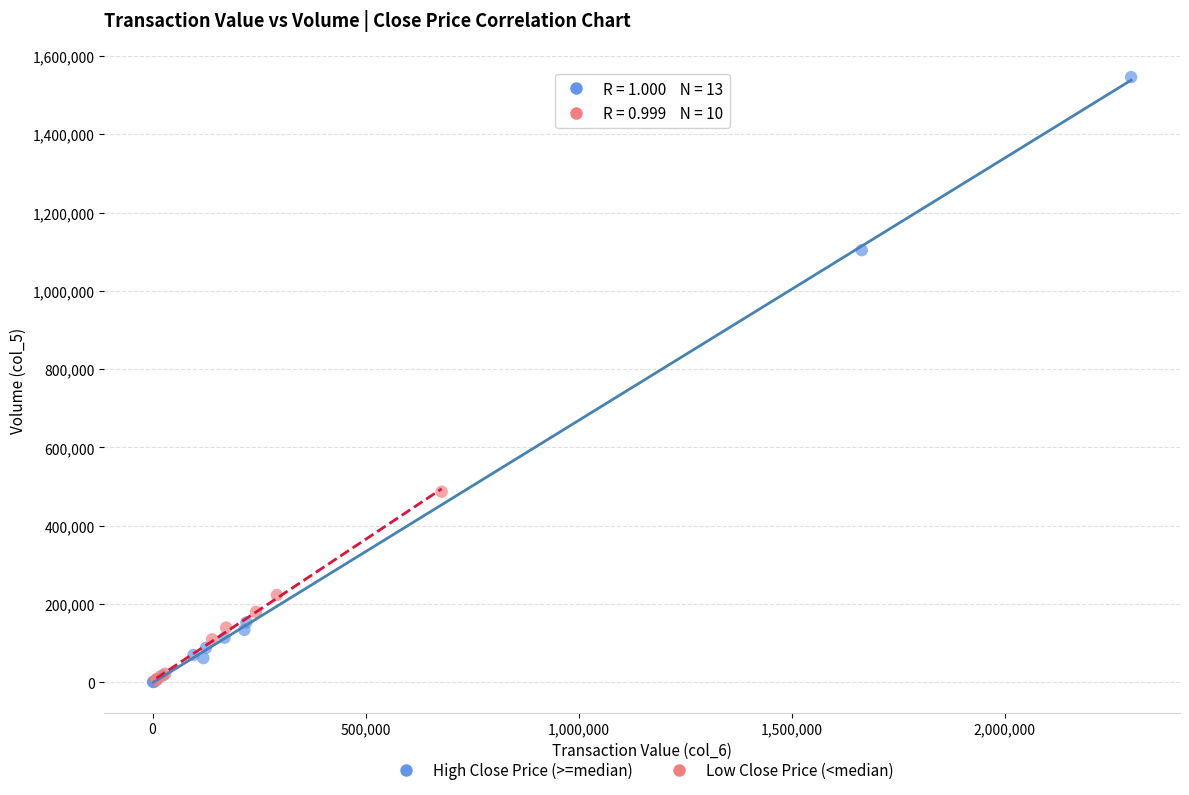

Which series has the largest Y range (max minus min)?

High Close Price (>=median)